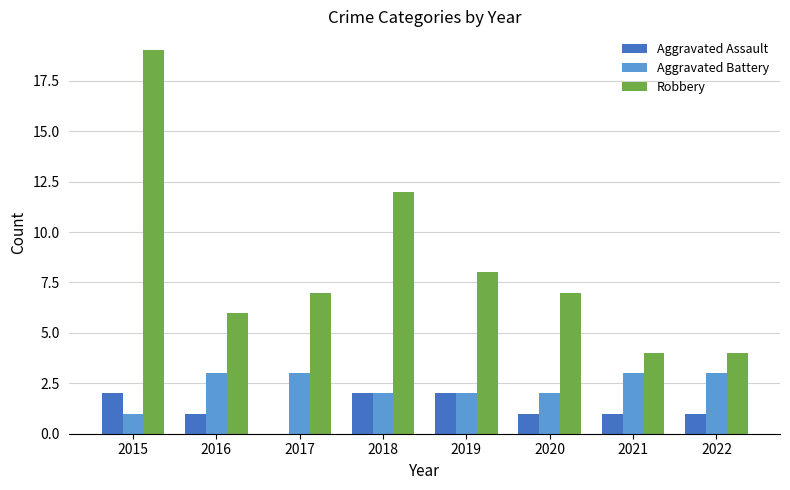

Between 2015 and 2017, which series saw the biggest shift?

Robbery